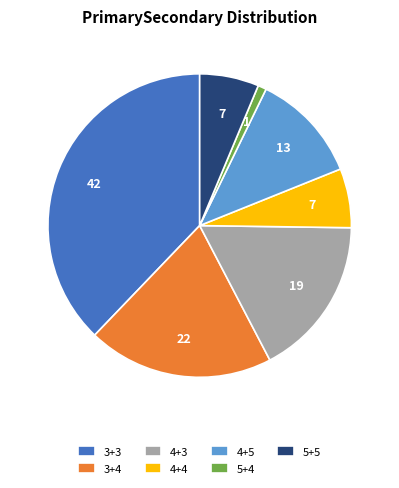

Which has a higher value, 4+5 or 3+3?

3+3